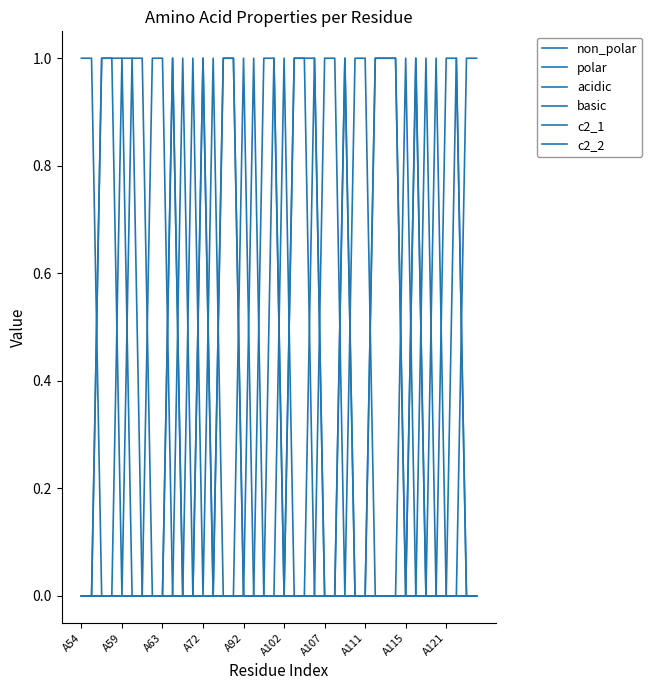

Does the chart display data point markers on the line(s)?

No